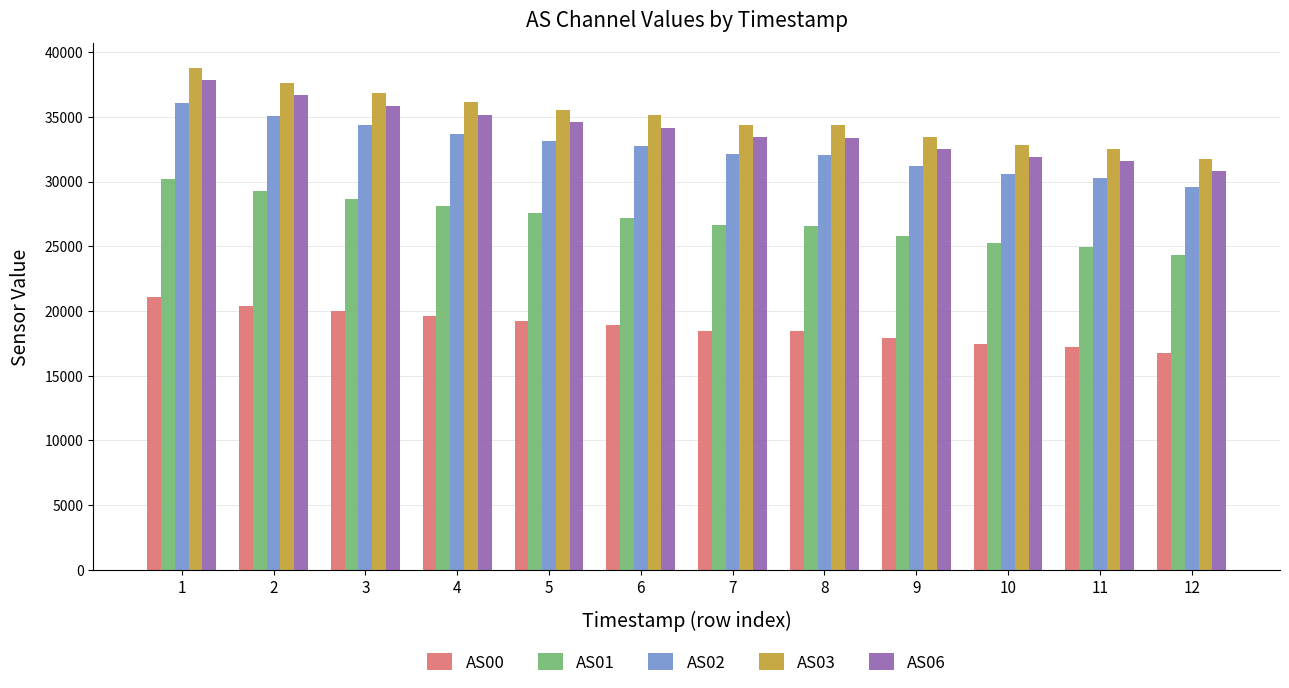

At how many categories does at least one series exceed 31523?

12